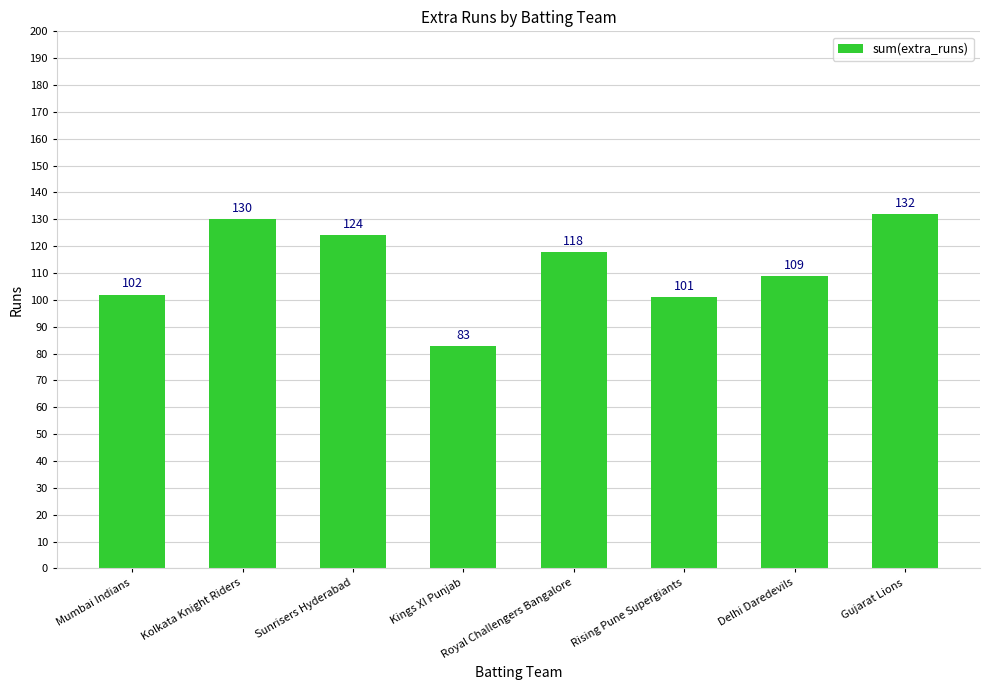

What is the difference between the second highest and minimum values?

47